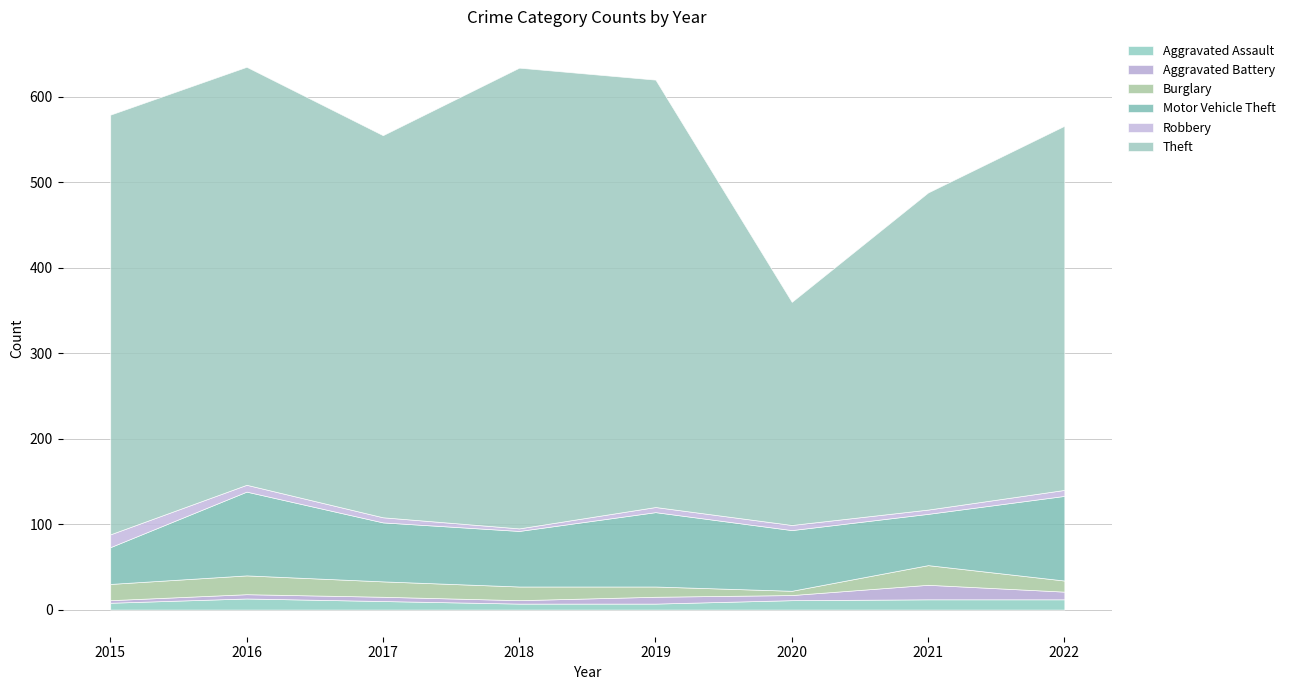

What is the highest value of the Theft series?

539